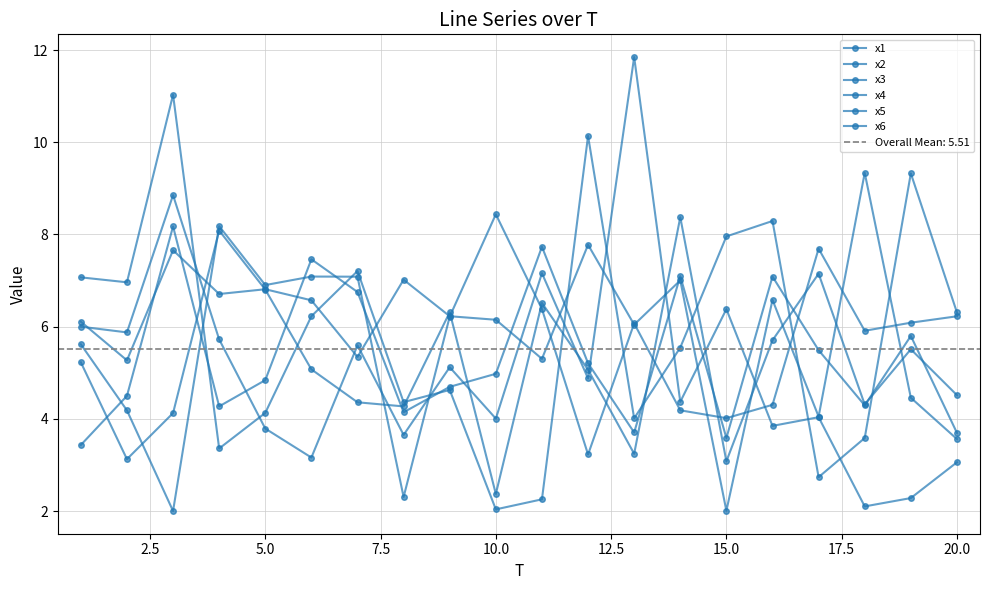

What value does the x1 series have at 7.5?

3.4